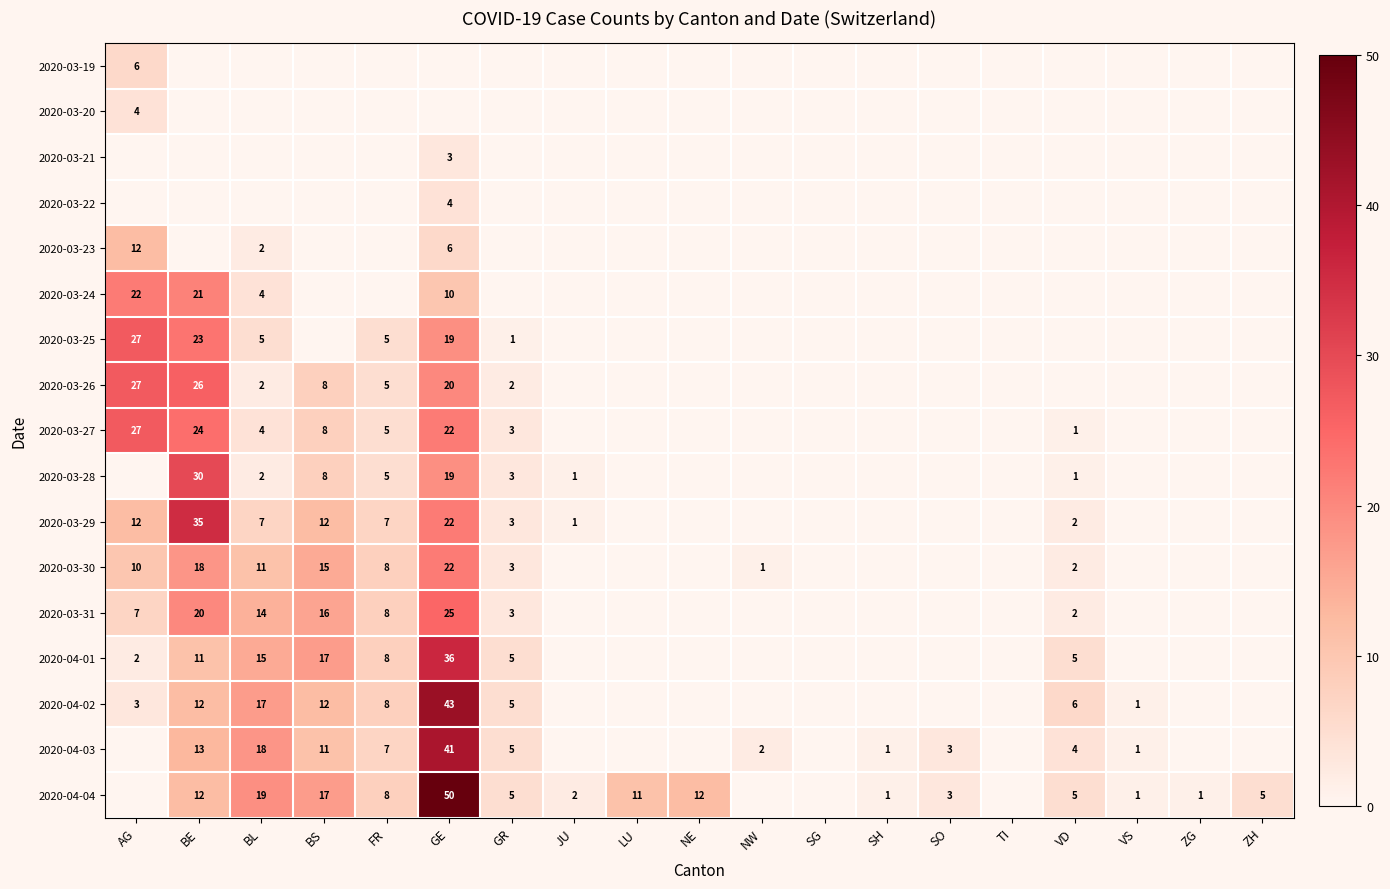

At how many categories does at least one series exceed 1?

14